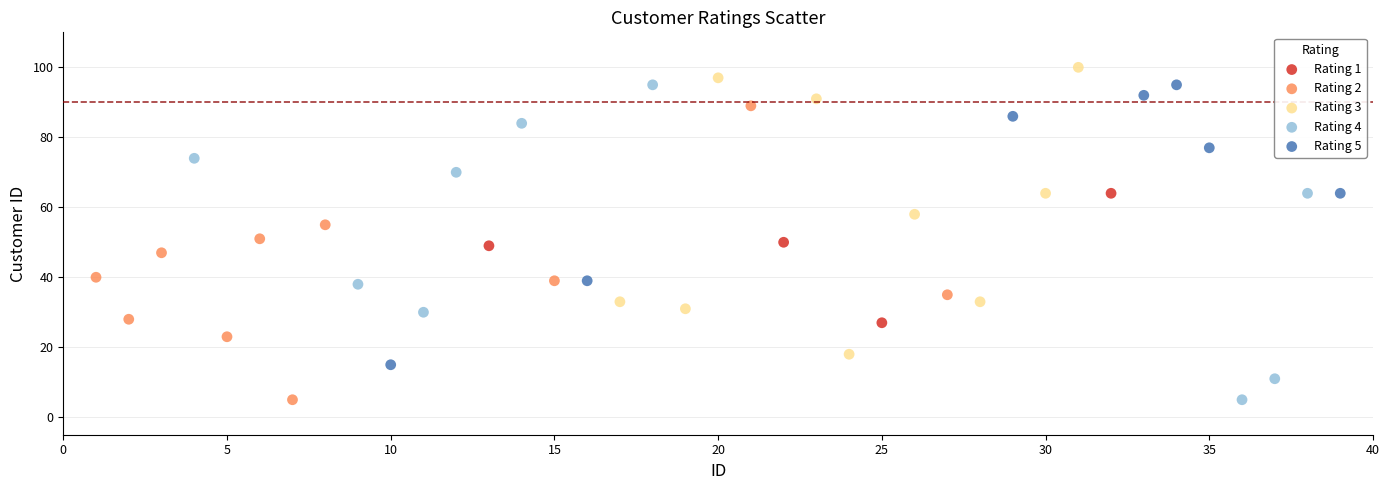

Which series contains the highest Y value?

Rating 3